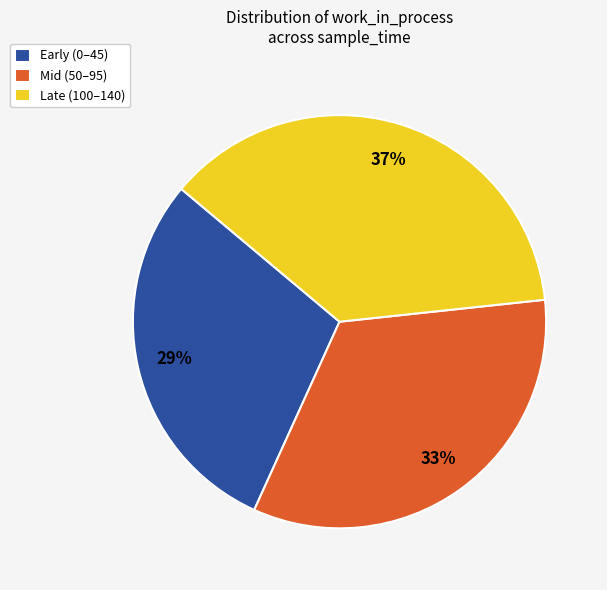

To the nearest percent, what portion does Early (0–45) represent?

29%